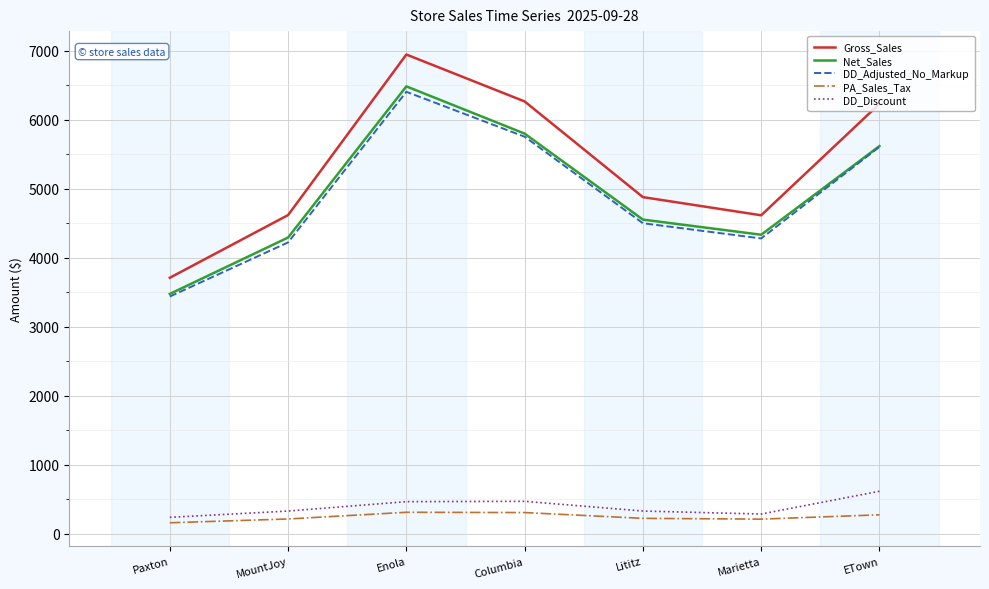

Which series has the largest range (max minus min)?

Gross_Sales